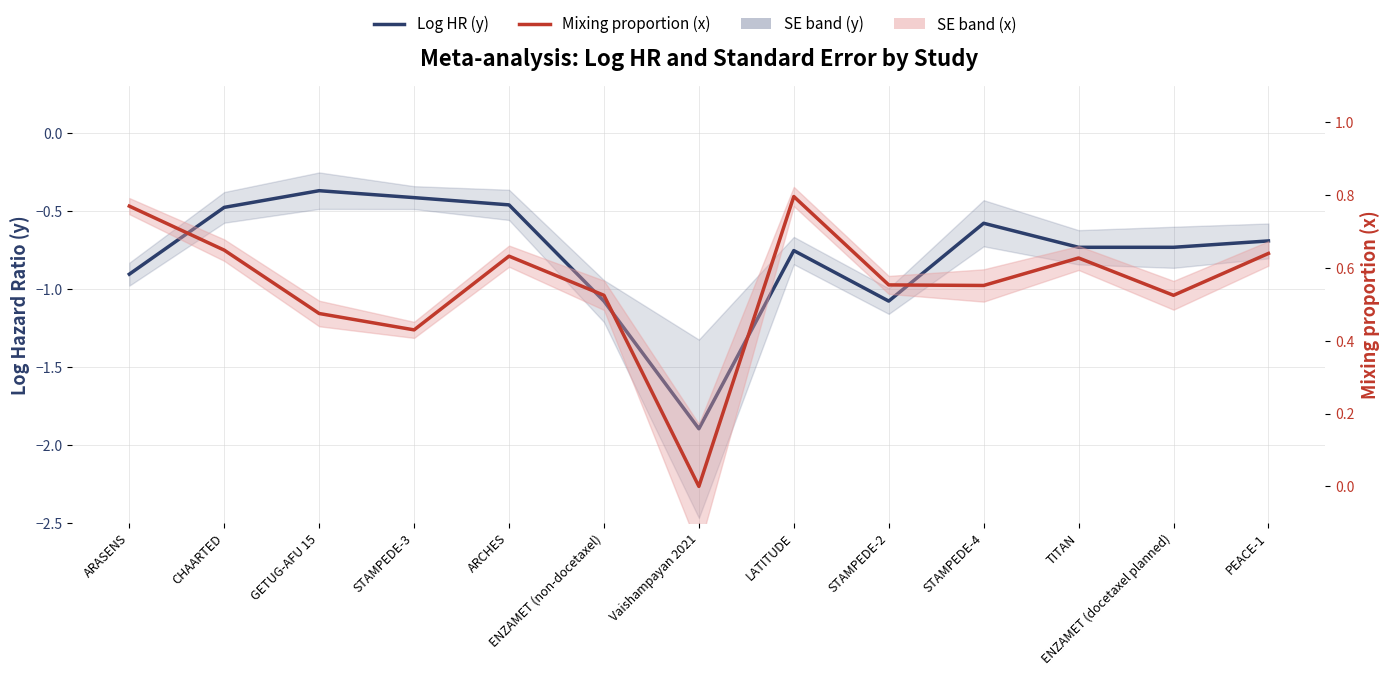

At which category is the sum across all series the highest?

CHAARTED